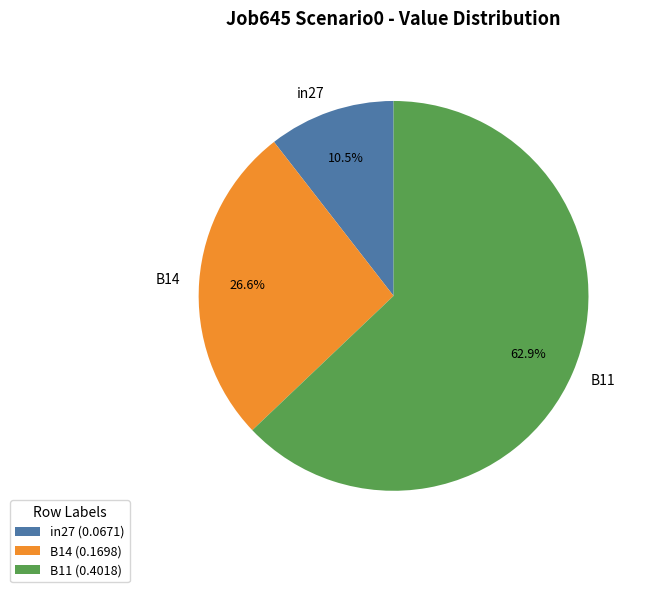

What percentage is NOT represented by B11?

37.1%